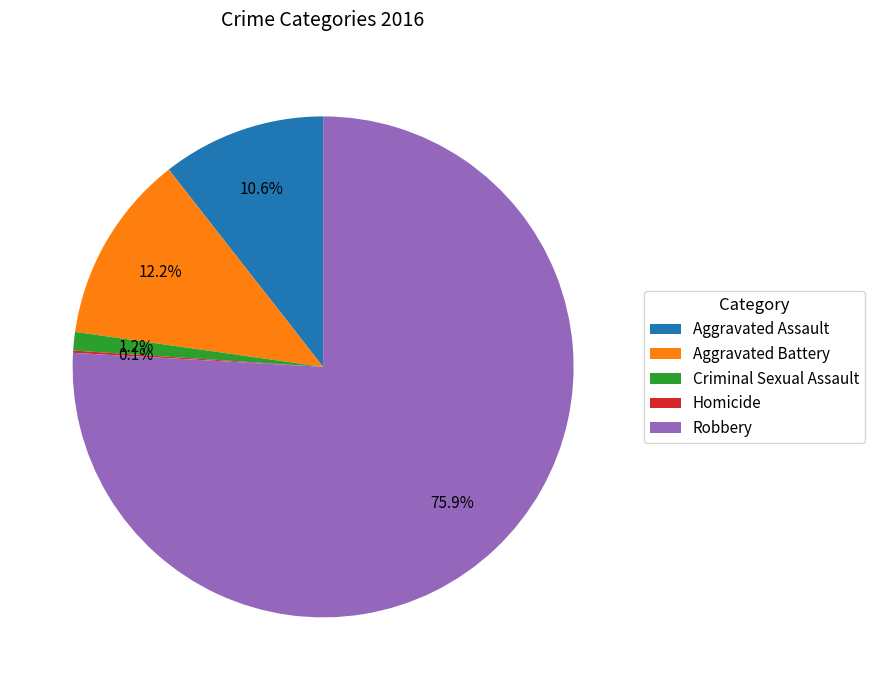

Which category has the biggest portion of the pie?

Robbery